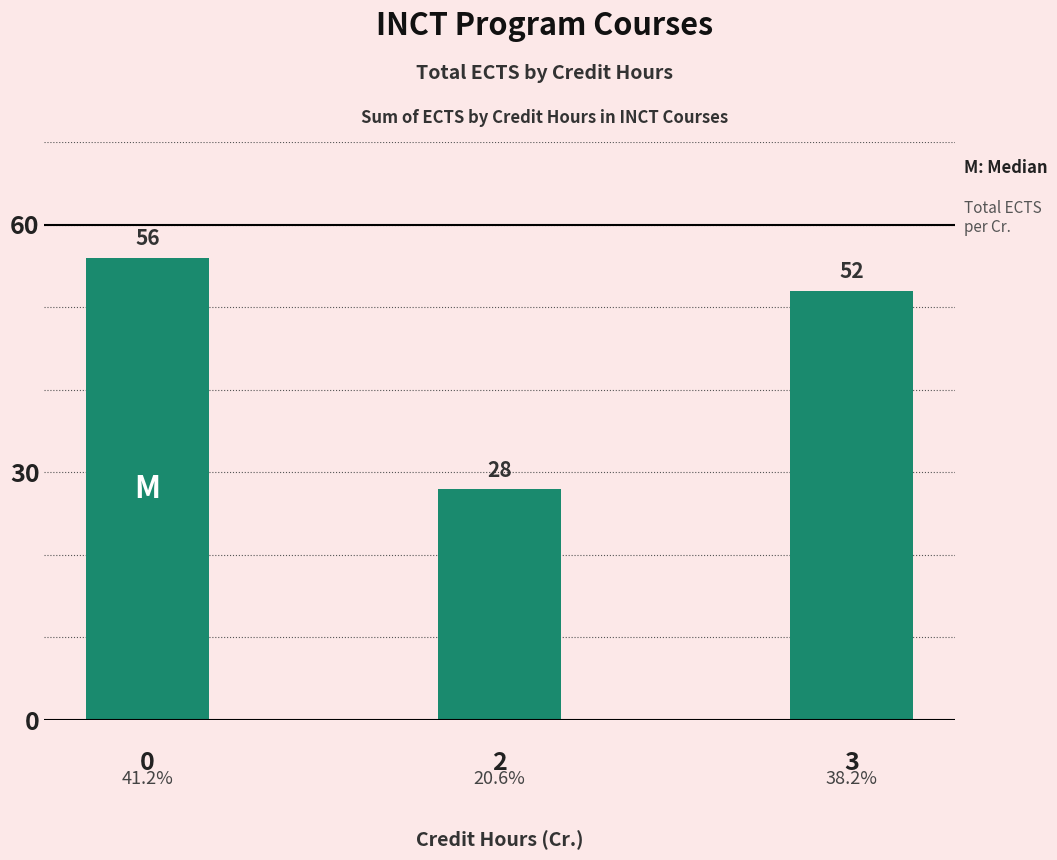

What is the sum of all values?

136